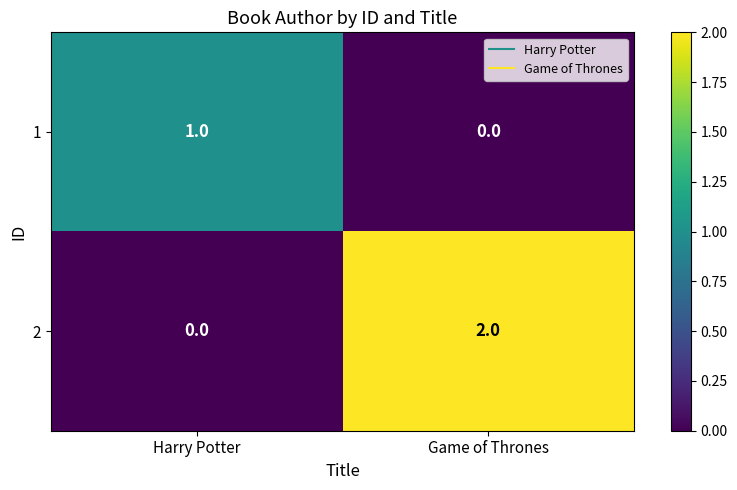

Between Harry Potter and Game of Thrones, which series saw the biggest shift?

2